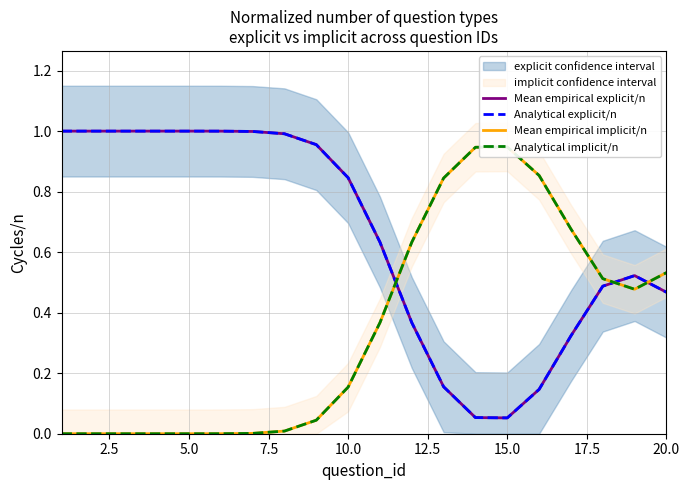

What value does the Analytical implicit/n series have at 20.0?

0.5